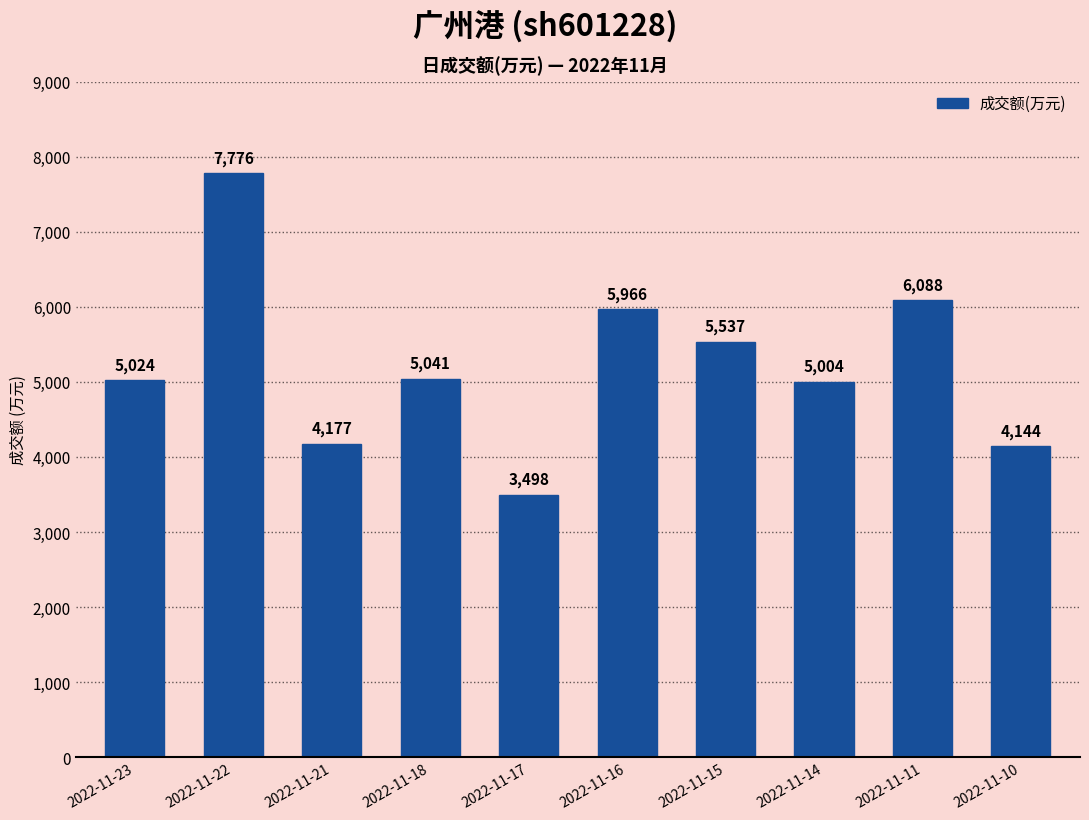

At which category does the chart reach its minimum across all series?

2022-11-17